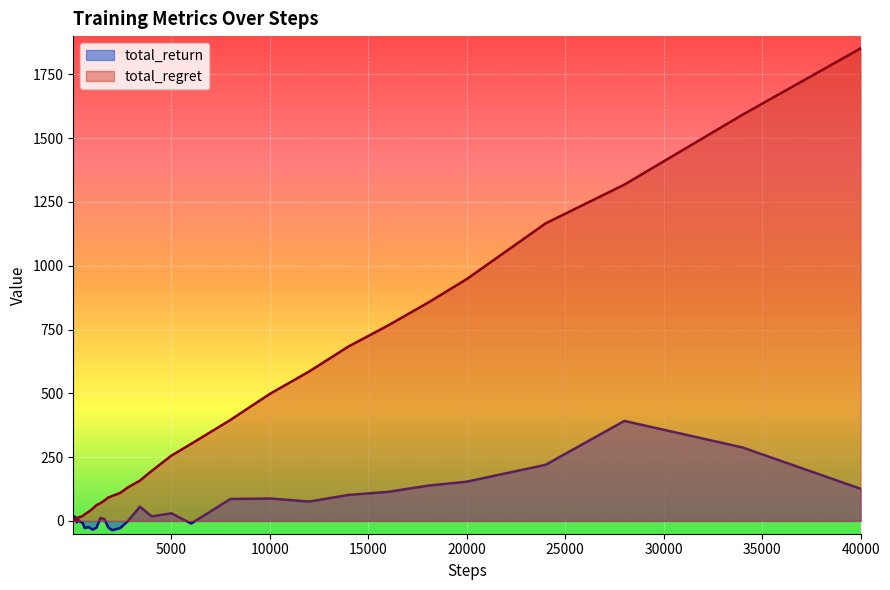

List the series in order of their overall mean, highest first.

total_regret, total_return